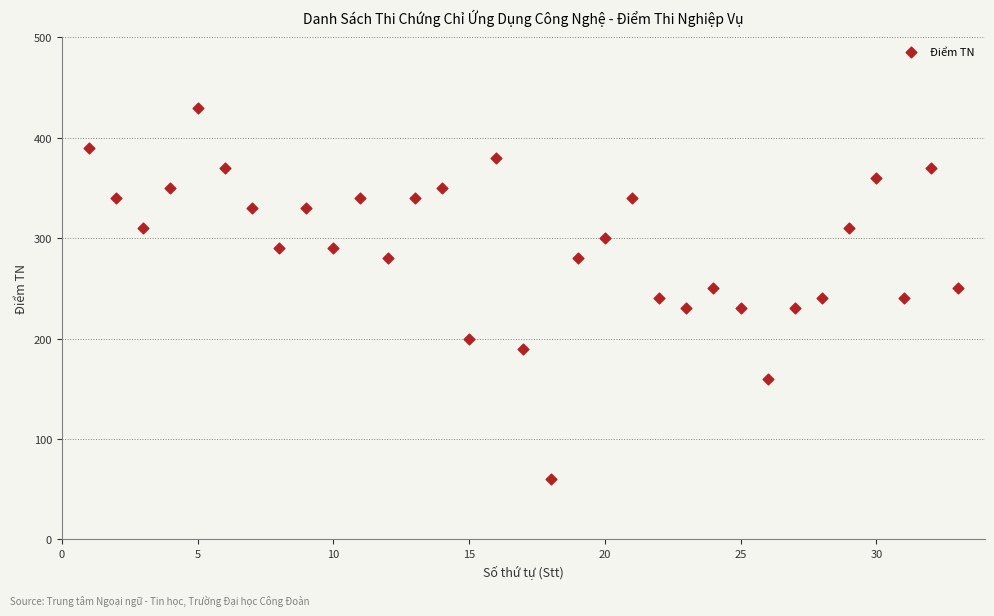

What is the range of Y values (max minus min)?

370